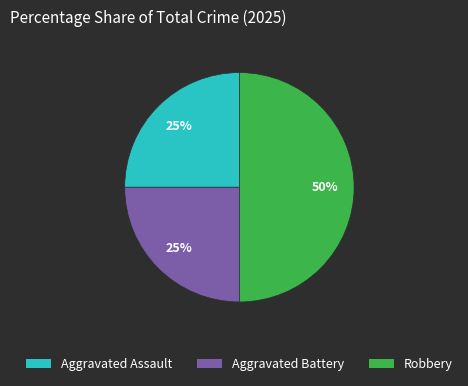

Combined, do Aggravated Assault and Robbery account for over 50%?

Yes